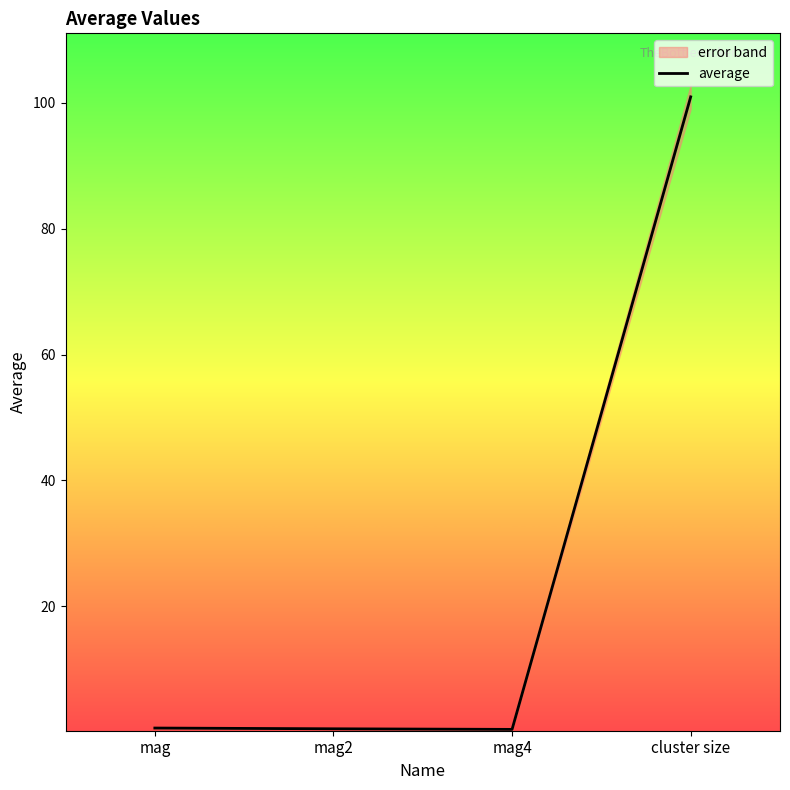

Rank the categories by value from lowest to highest.

mag4, mag2, mag, cluster size